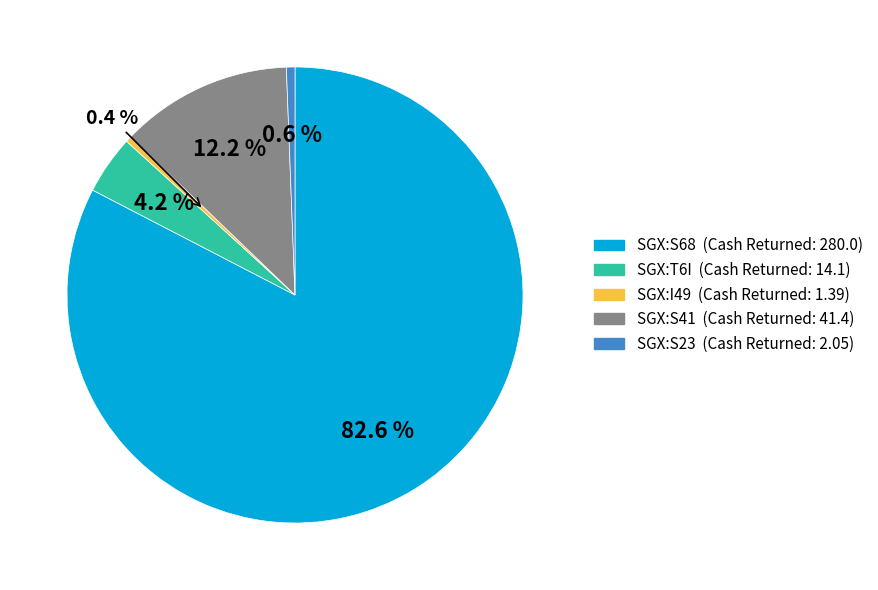

Is there a majority slice in this chart?

Yes